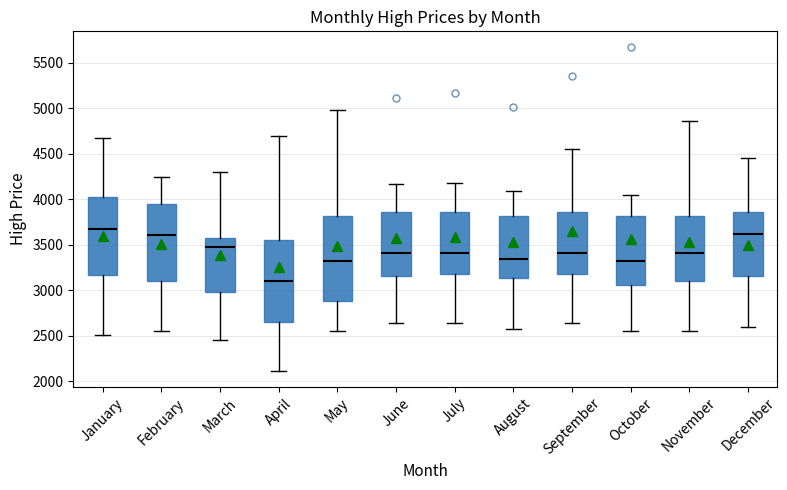

Reading left to right, transcribe this box plot: for each box, give where its median line is, the range the box spans, and where its two whiskers end, as read against the y-axis. The values are not printed on the chart, so give them approximately, as read against the axis.

January: median 3650, box 3150 to 4000, whiskers 2500 to 4650
February: median 3600, box 3100 to 3950, whiskers 2550 to 4250
March: median 3450, box 3000 to 3600, whiskers 2450 to 4300
April: median 3100, box 2650 to 3550, whiskers 2100 to 4700
May: median 3300, box 2900 to 3800, whiskers 2550 to 5000
June: median 3400, box 3150 to 3850, whiskers 2650 to 4150
July: median 3400, box 3200 to 3850, whiskers 2650 to 4150
August: median 3350, box 3150 to 3800, whiskers 2600 to 4100
September: median 3400, box 3200 to 3850, whiskers 2650 to 4550
October: median 3300, box 3050 to 3800, whiskers 2550 to 4050
November: median 3400, box 3100 to 3800, whiskers 2550 to 4850
December: median 3600, box 3150 to 3850, whiskers 2600 to 4450